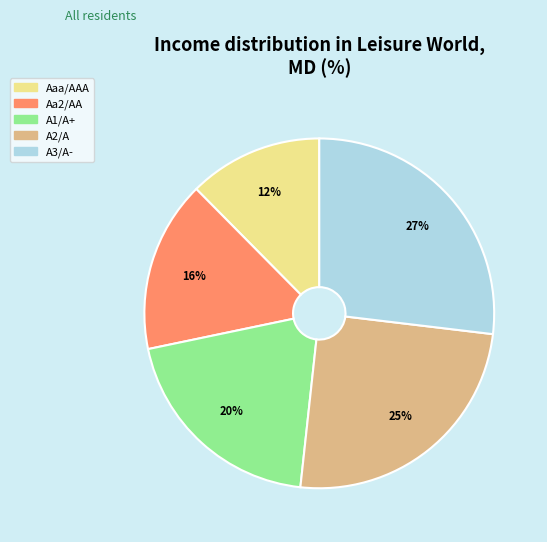

What percentage is the A3/A- slice, to the nearest percent?

27%